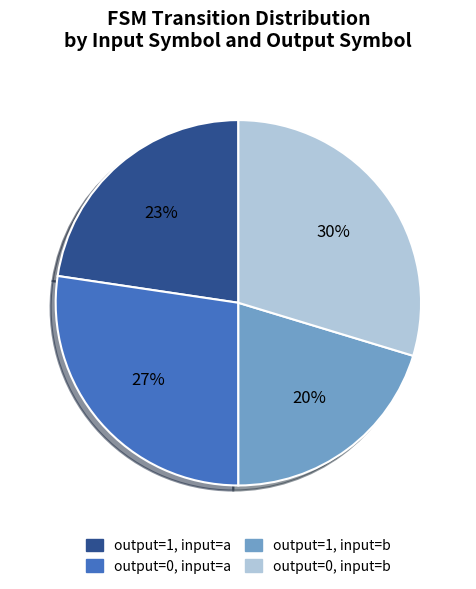

Is there a majority slice in this chart?

No